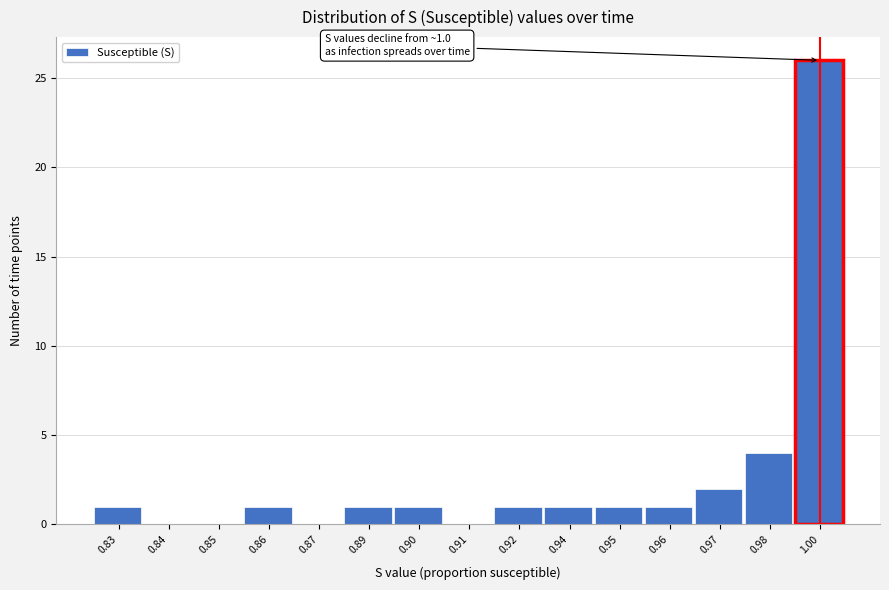

Reading right to left, what are all the values shown in this chart?

1.00=26	0.98=4	0.97=2	0.96=1	0.95=1	0.94=1	0.92=1	0.91=0	0.90=1	0.89=1	0.87=0	0.86=1	0.85=0	0.84=0	0.83=1